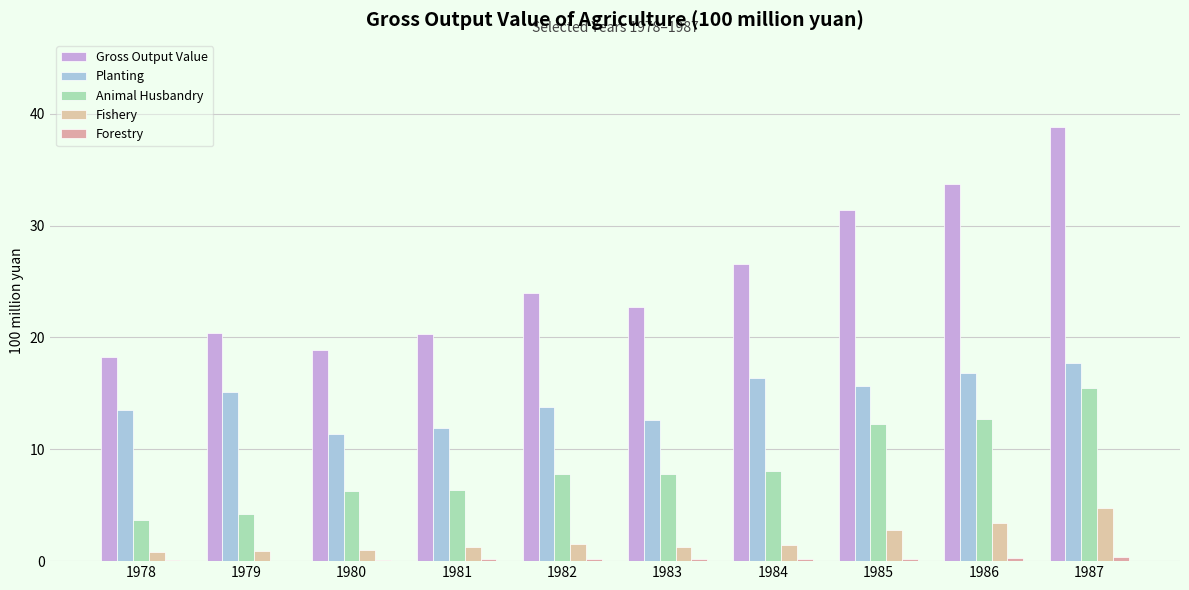

Between 1984 and 1985, which series saw the biggest shift?

Gross Output Value